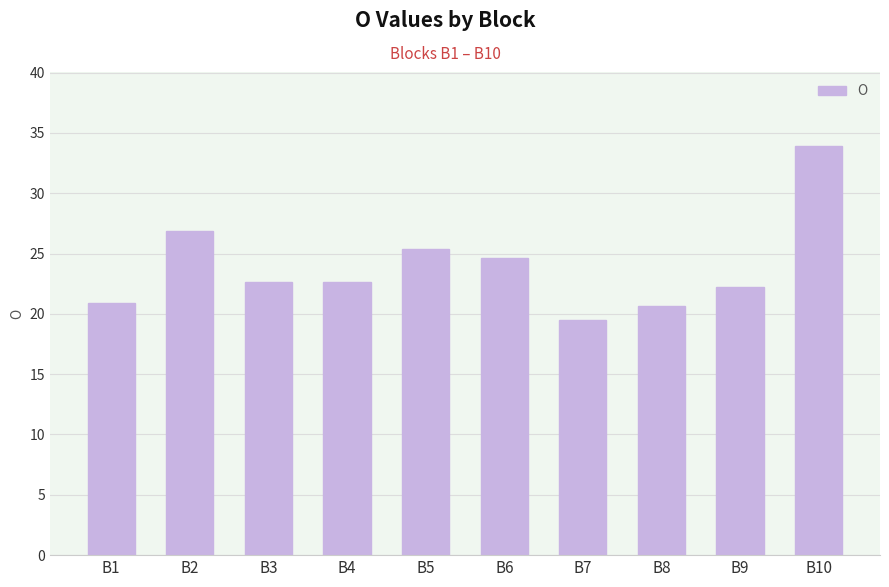

What is the difference between the second highest and minimum values?

7.4